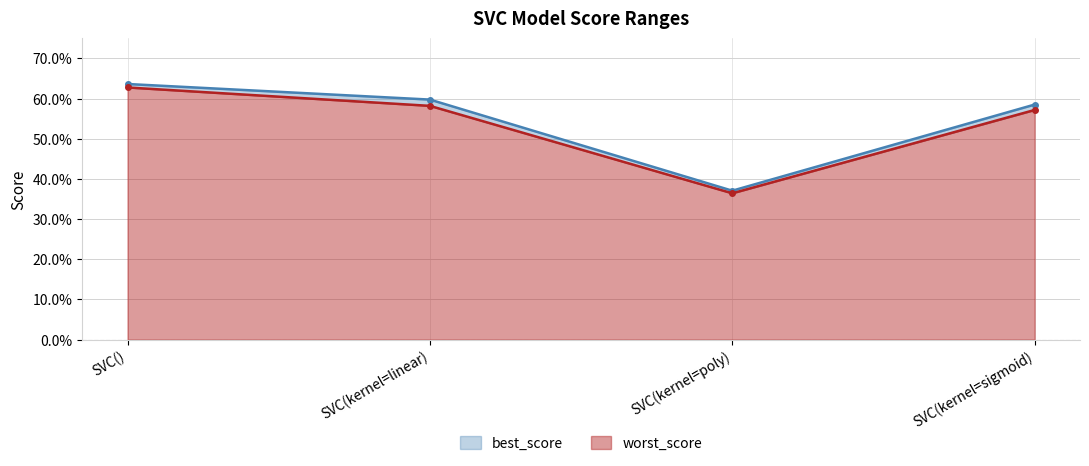

What is the total value across all series at SVC(kernel=sigmoid)?

1.2